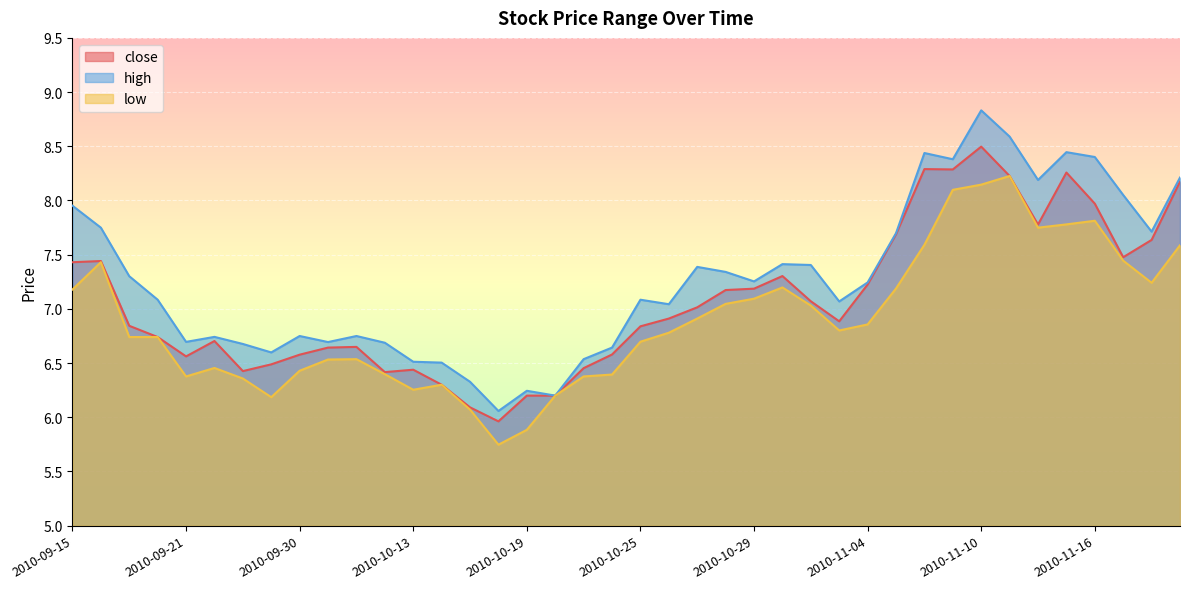

At how many categories does at least one series exceed 8?

9